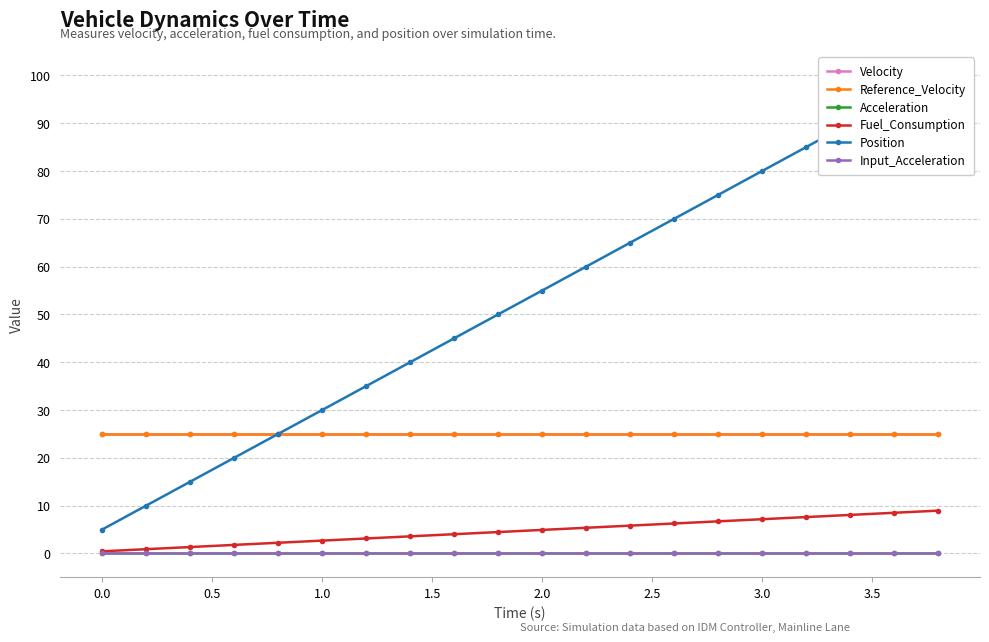

Is it true that Velocity equals 25.0 at 3.5?

True